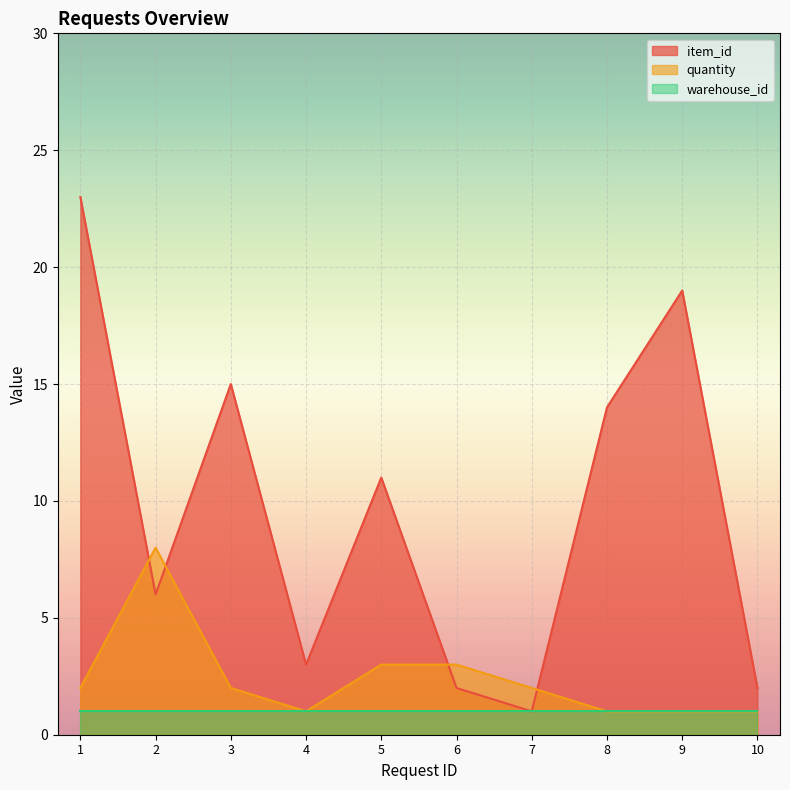

Where does the quantity series first go above 2?

2